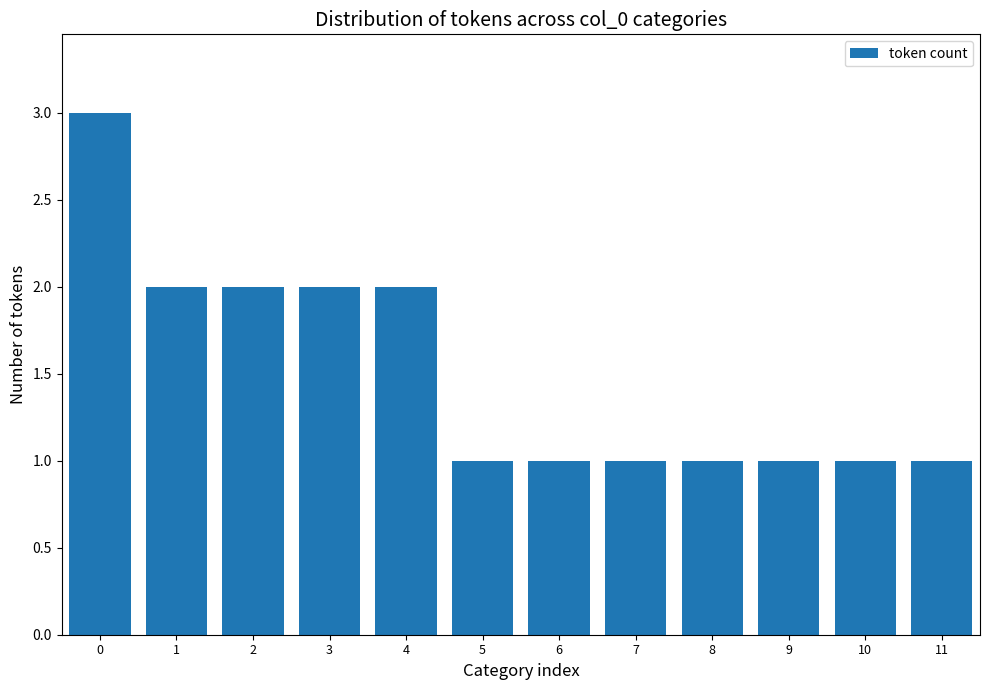

What is the sum of all values?

18